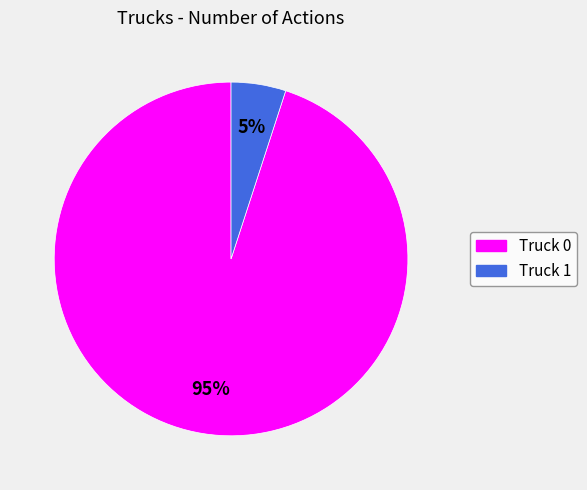

What is the largest slice in the pie chart?

Truck 0